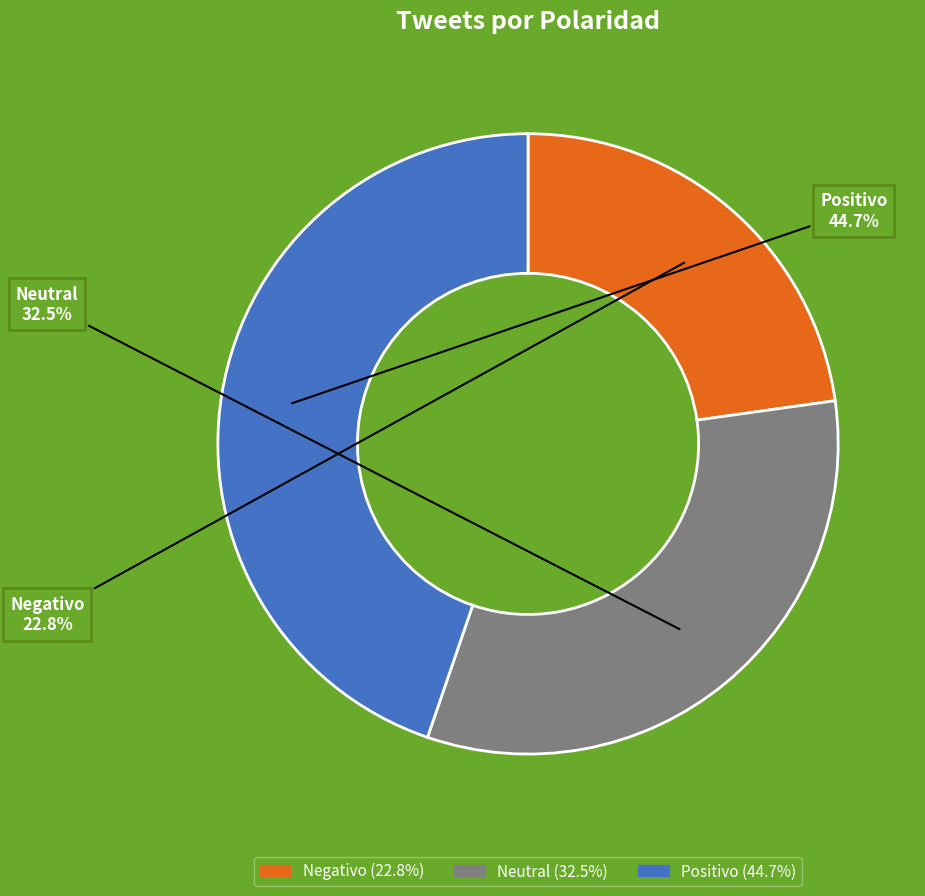

Does Negativo represent more than half of the total?

No